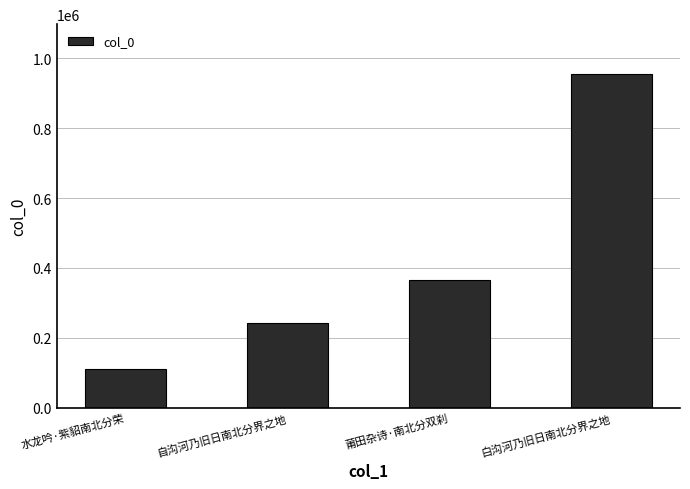

Is it true that the value at 莆田杂诗·南北分双刹 is 588775?

False